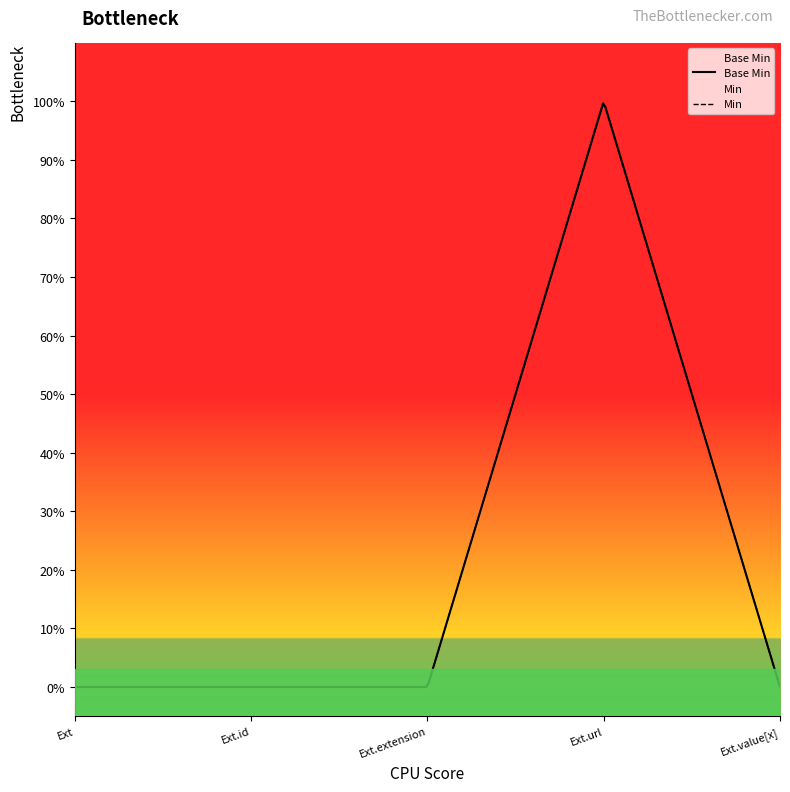

Does the chart have visible grid lines?

No